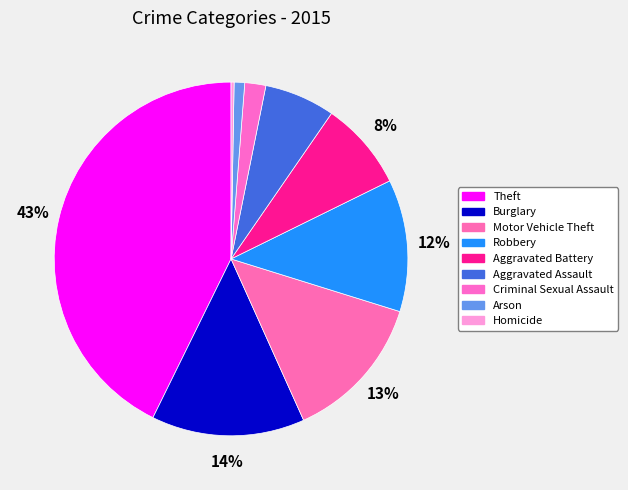

Which slice is the smallest?

Homicide